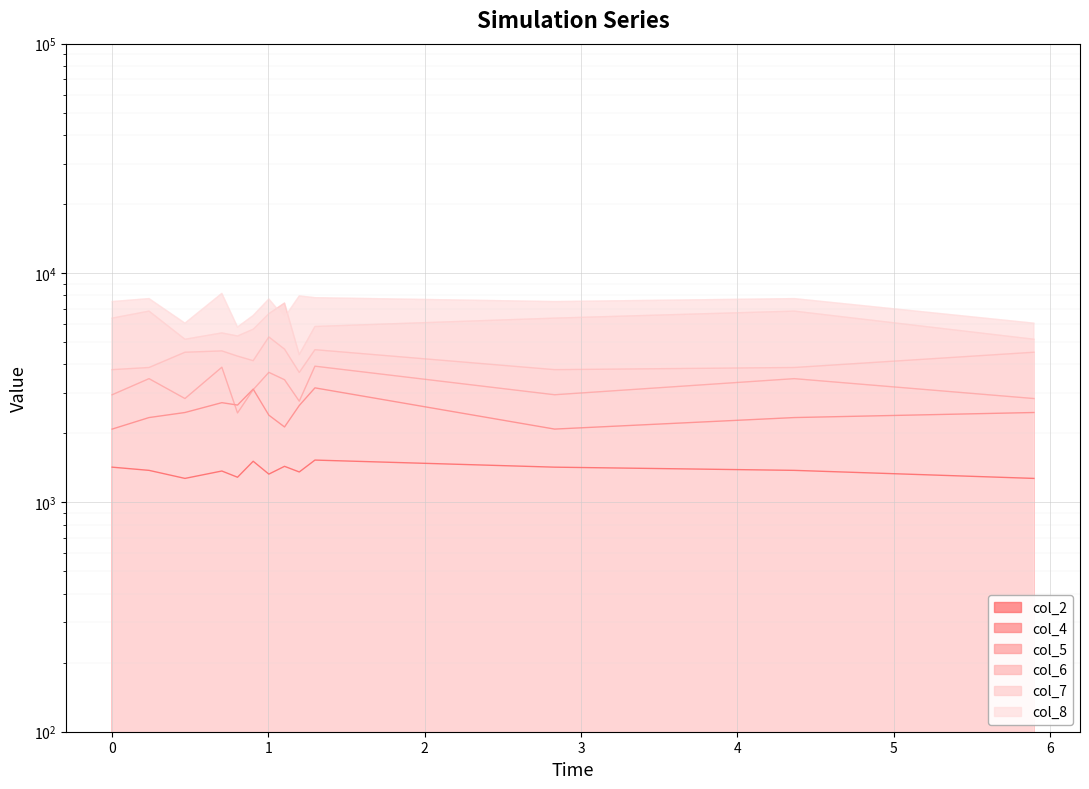

Which series has the largest total across all categories?

col_8